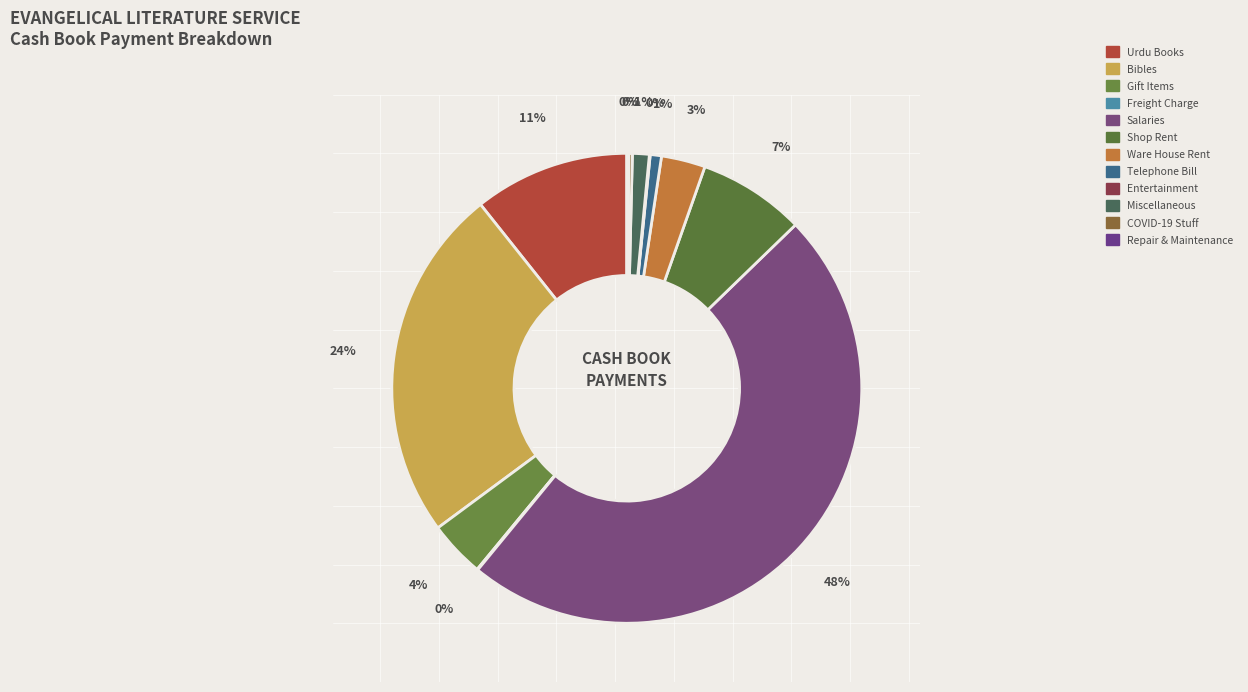

Rank the categories by value from lowest to highest.

Freight Charge, Entertainment, Repair & Maintenance, COVID-19 Stuff, Telephone Bill, Miscellaneous, Ware House Rent, Gift Items, Shop Rent, Urdu Books, Bibles, Salaries